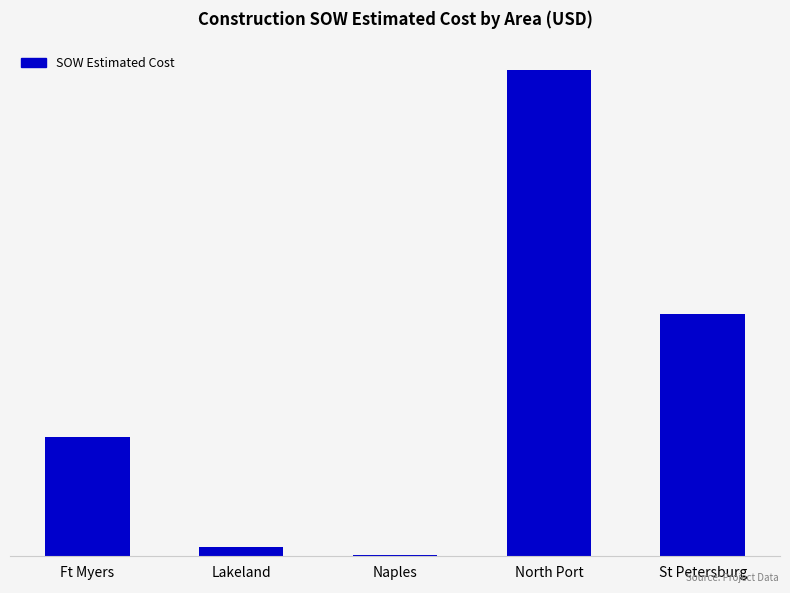

Rank the categories by value from lowest to highest.

Naples, Lakeland, Ft Myers, St Petersburg, North Port